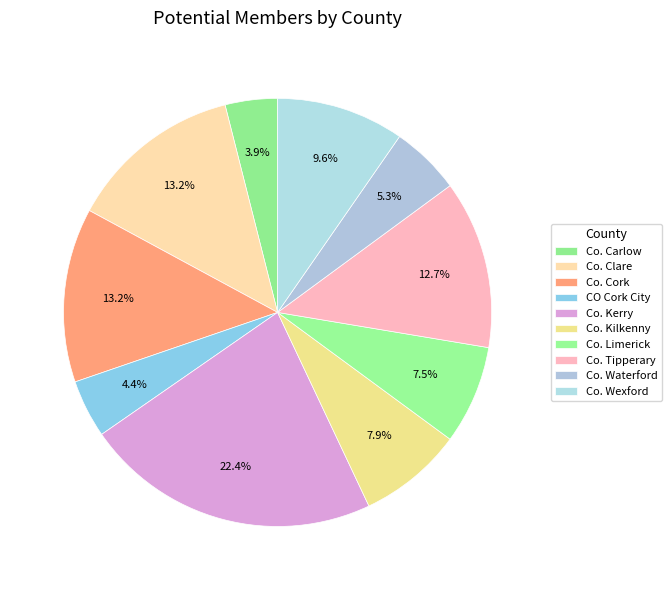

To the nearest percent, what is the average slice percentage?

10%